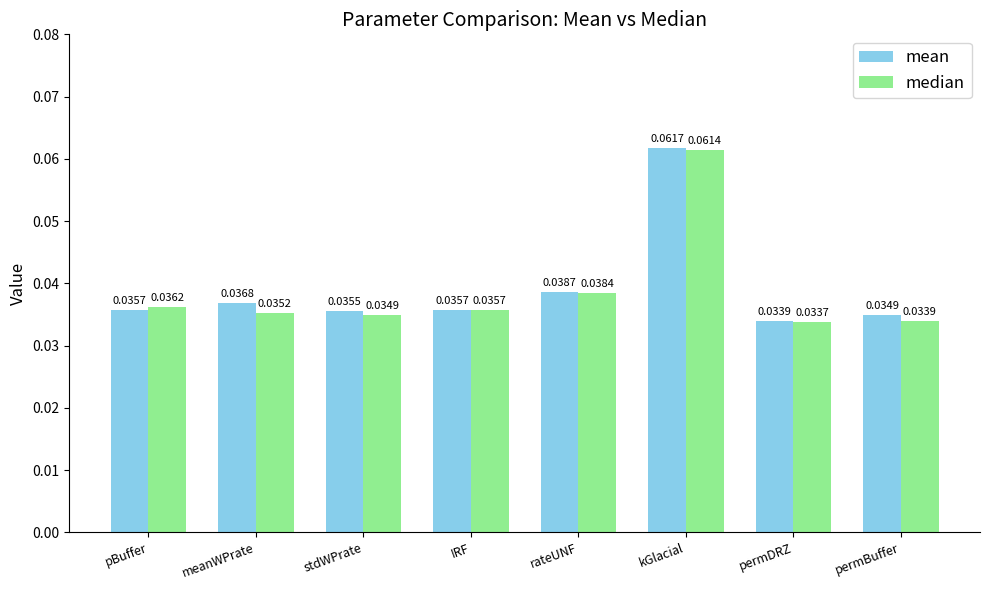

What position from the left is meanWPrate?

2